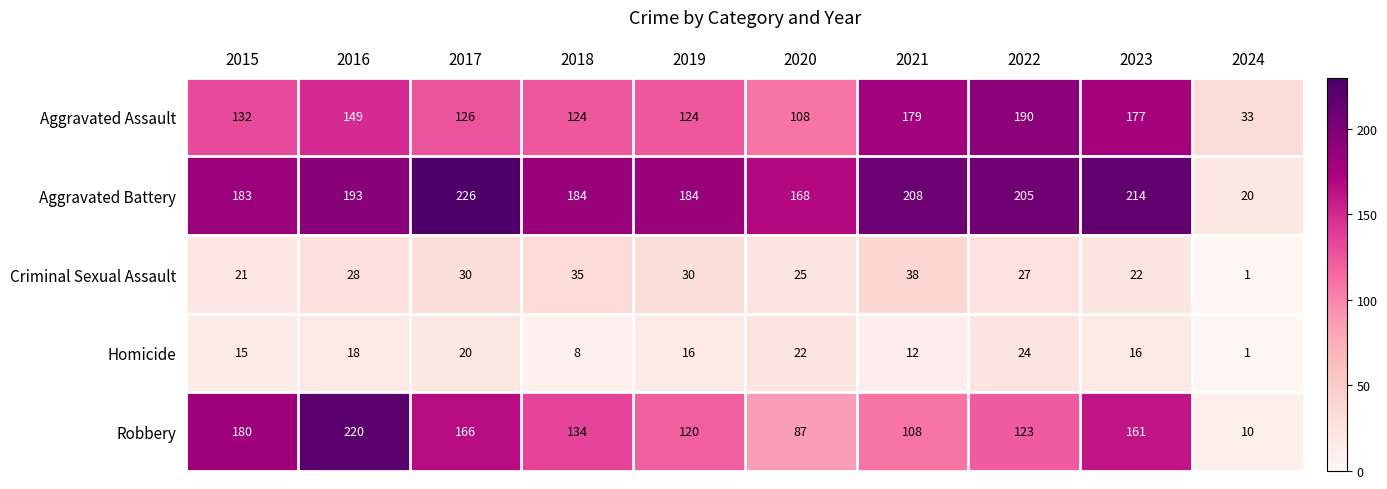

What value does the Aggravated Assault series have at 2017?

126